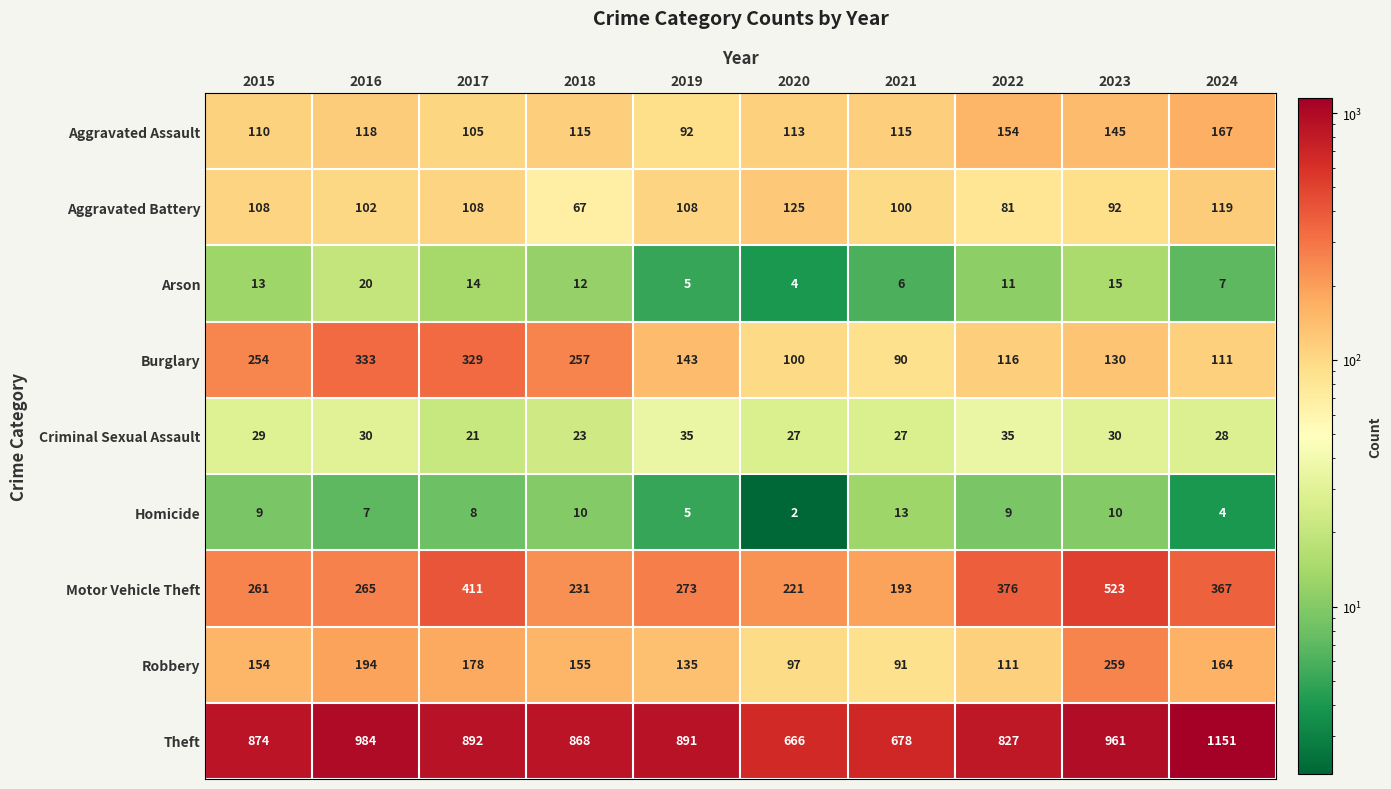

What is the highest value of the Motor Vehicle Theft series?

523